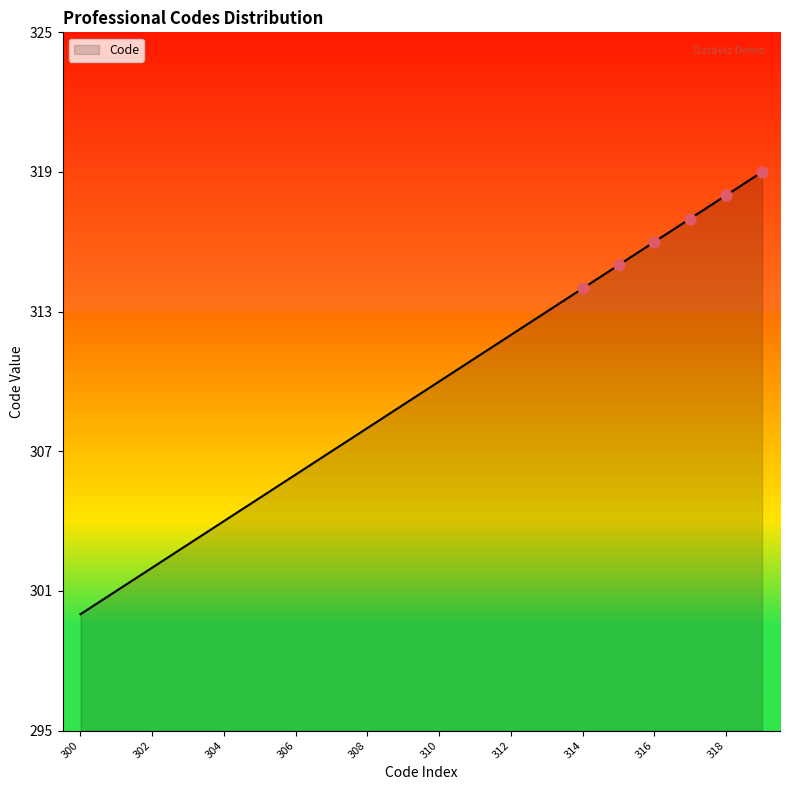

What is the smallest value displayed?

300